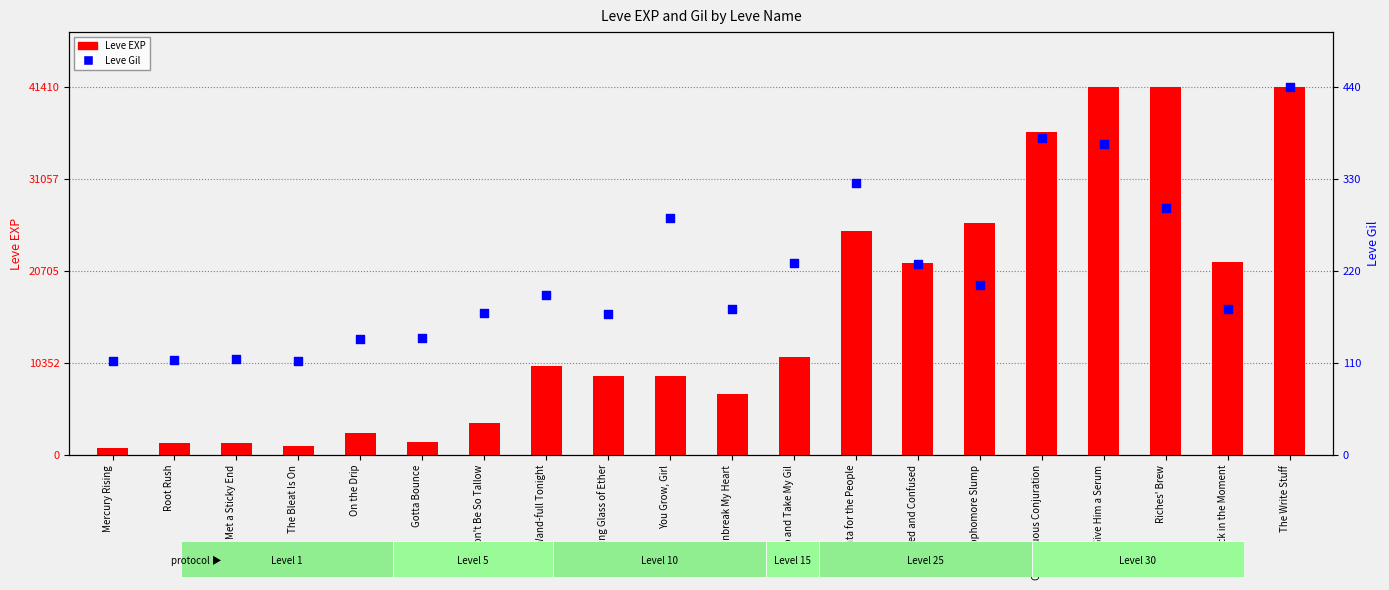

Which series contains the lowest Y value?

Leve Gil